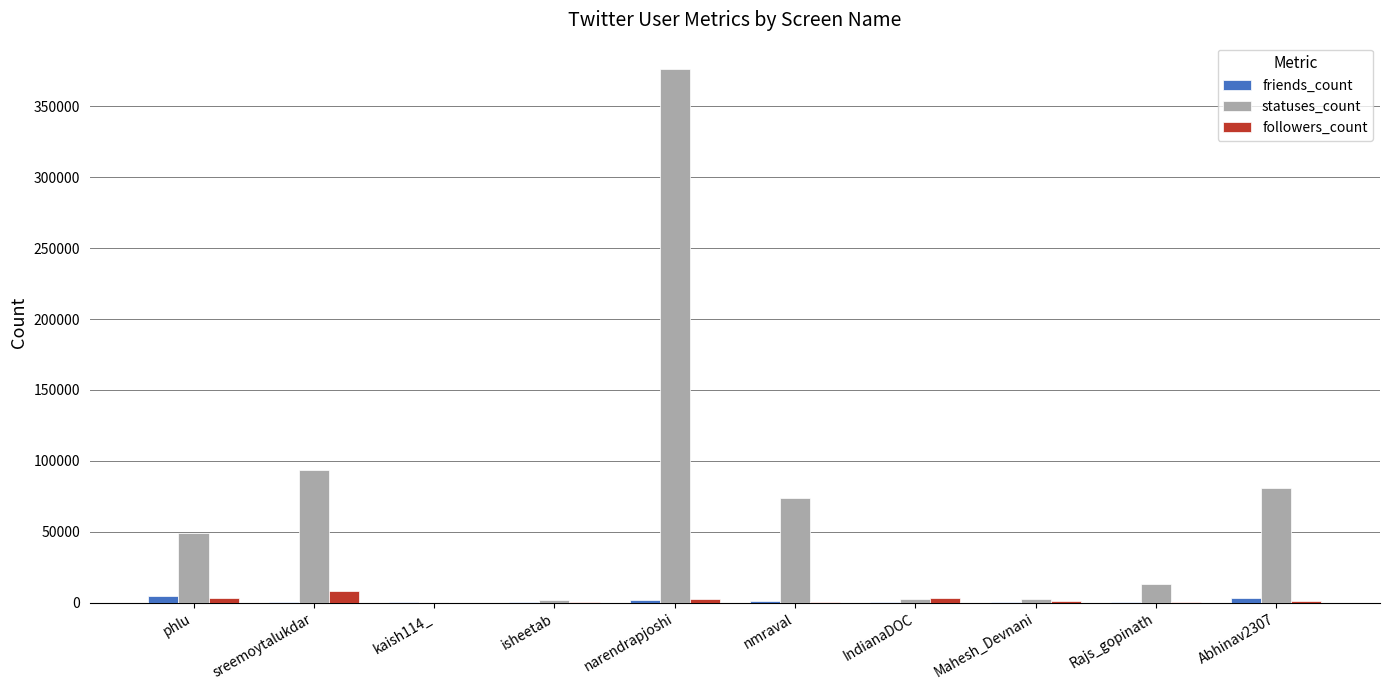

True or false: statuses_count has a value of 376110 at narendrapjoshi.

True